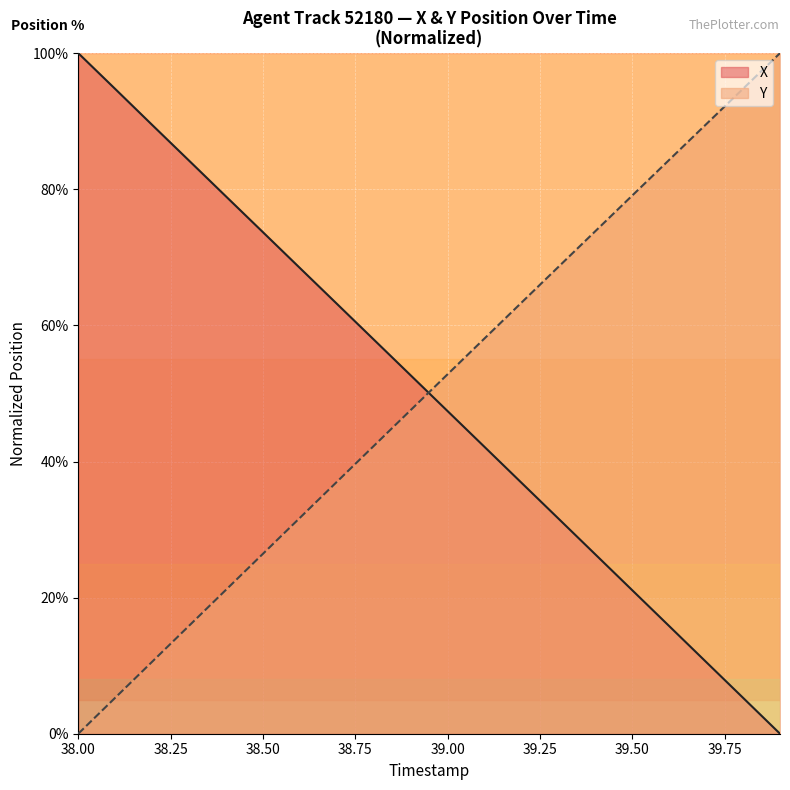

How many lines are shown in the chart?

2